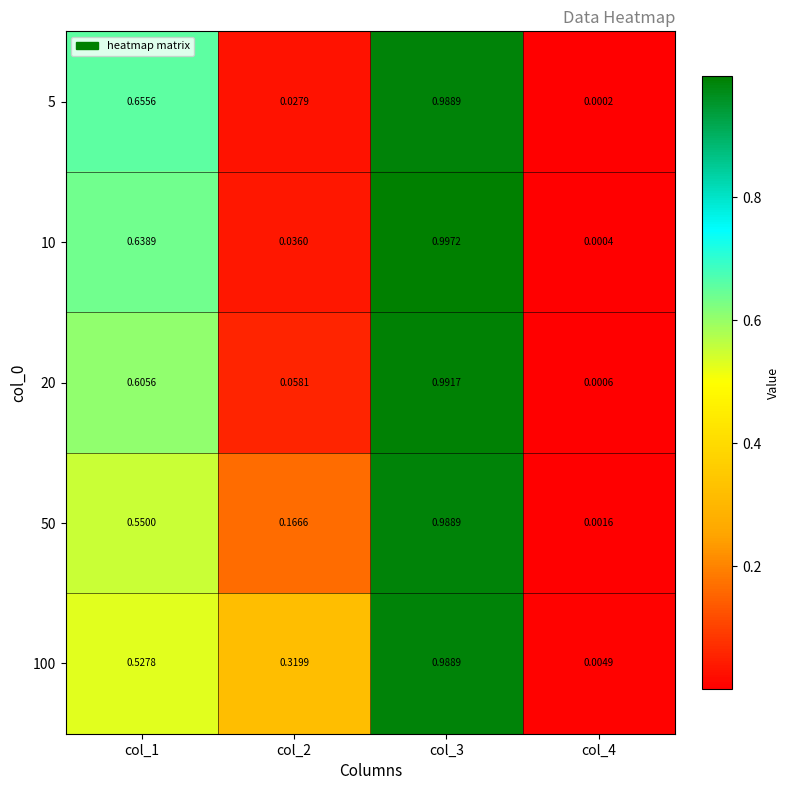

Is the value of 100 at col_2 greater than the value of 5 at col_3?

No